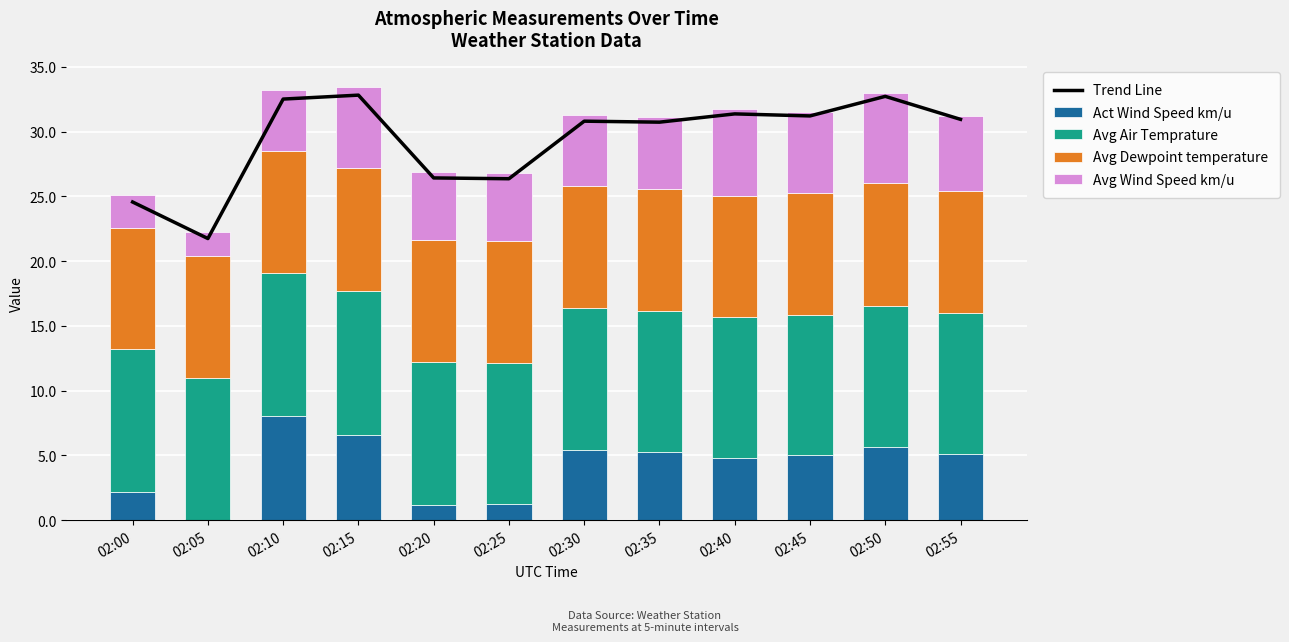

Rank the categories by Trend Line value from highest to lowest.

02:15, 02:50, 02:10, 02:40, 02:45, 02:55, 02:30, 02:35, 02:20, 02:25, 02:00, 02:05